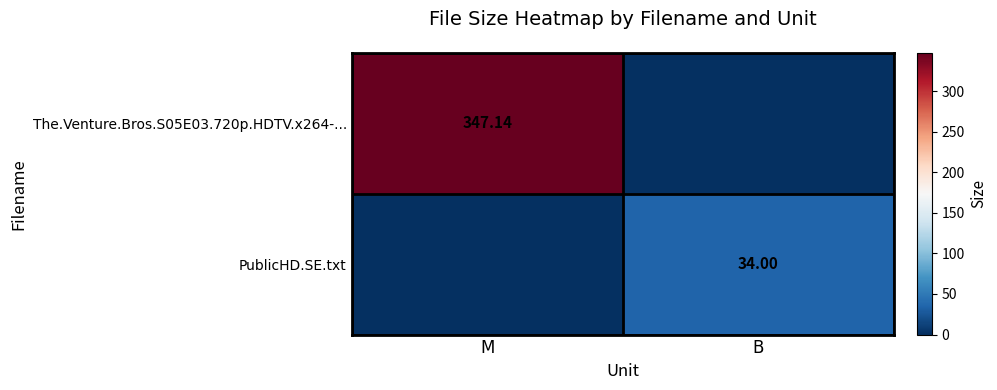

How many categories are shown in the chart?

2